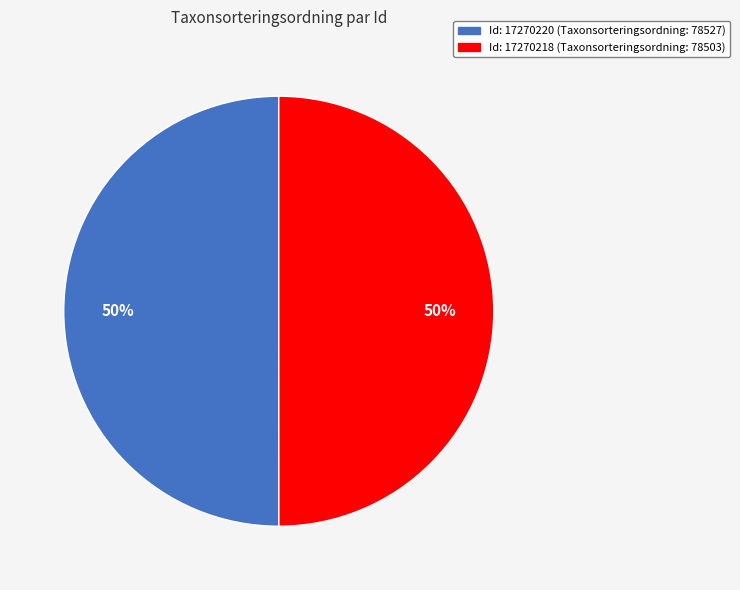

How many slices are in this pie chart?

2